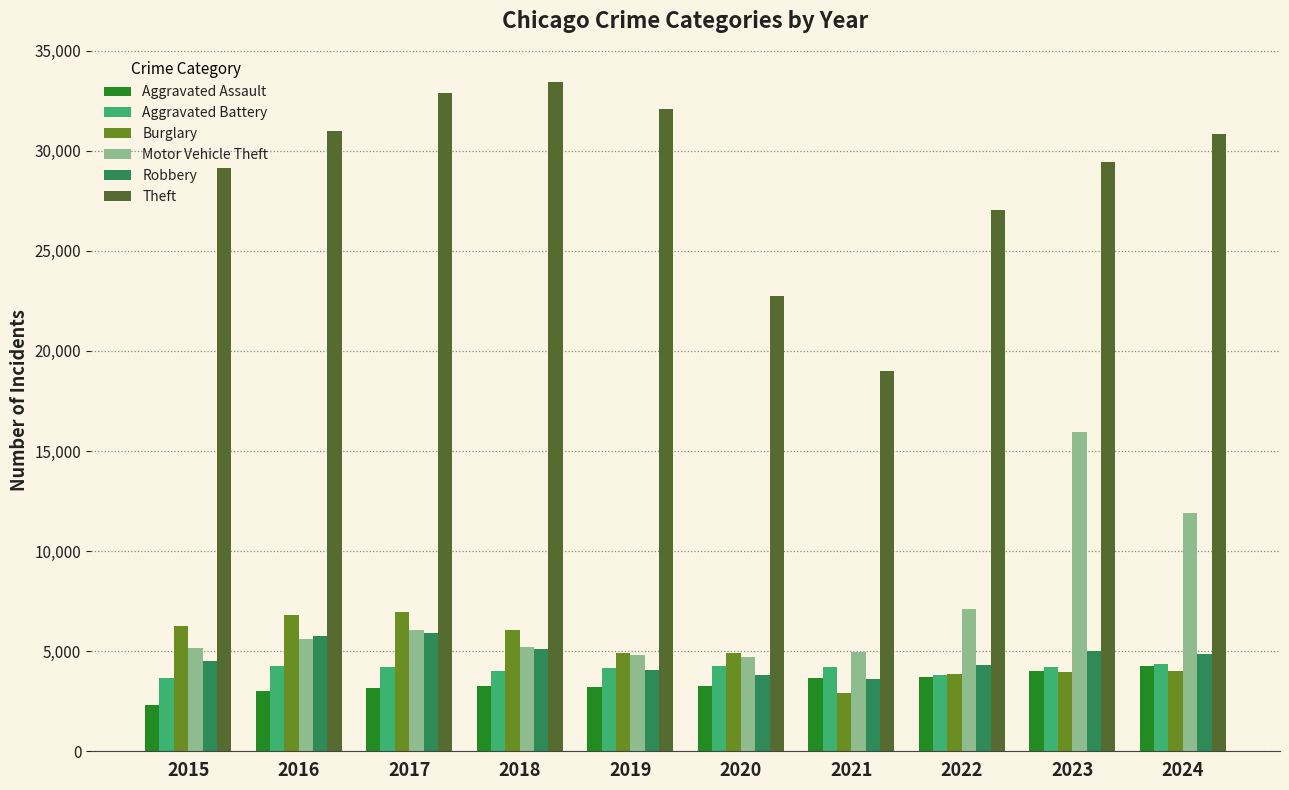

How many bars are there in each group?

6